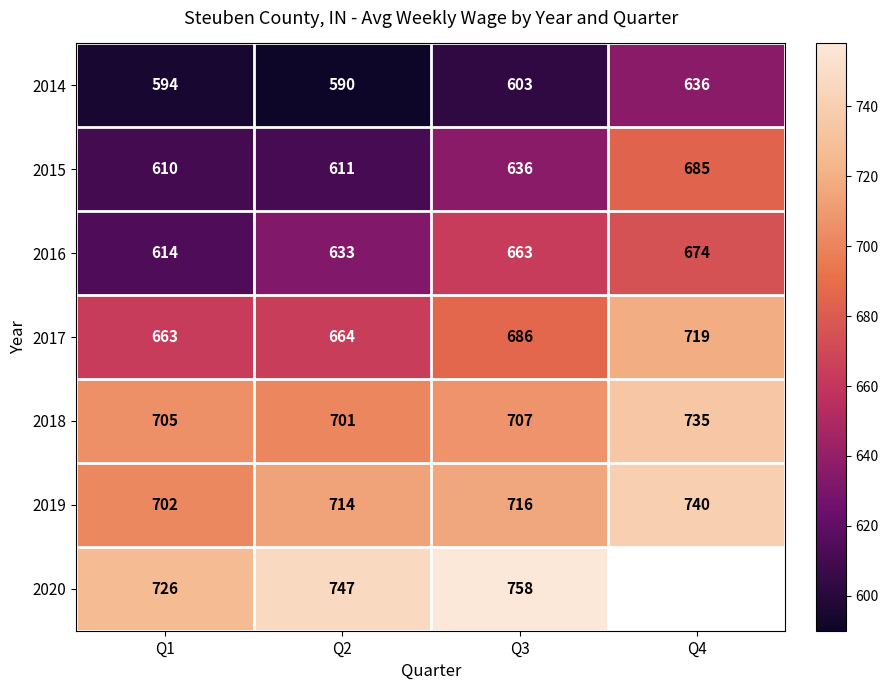

At which label is 2018 closest to 718?

Q3